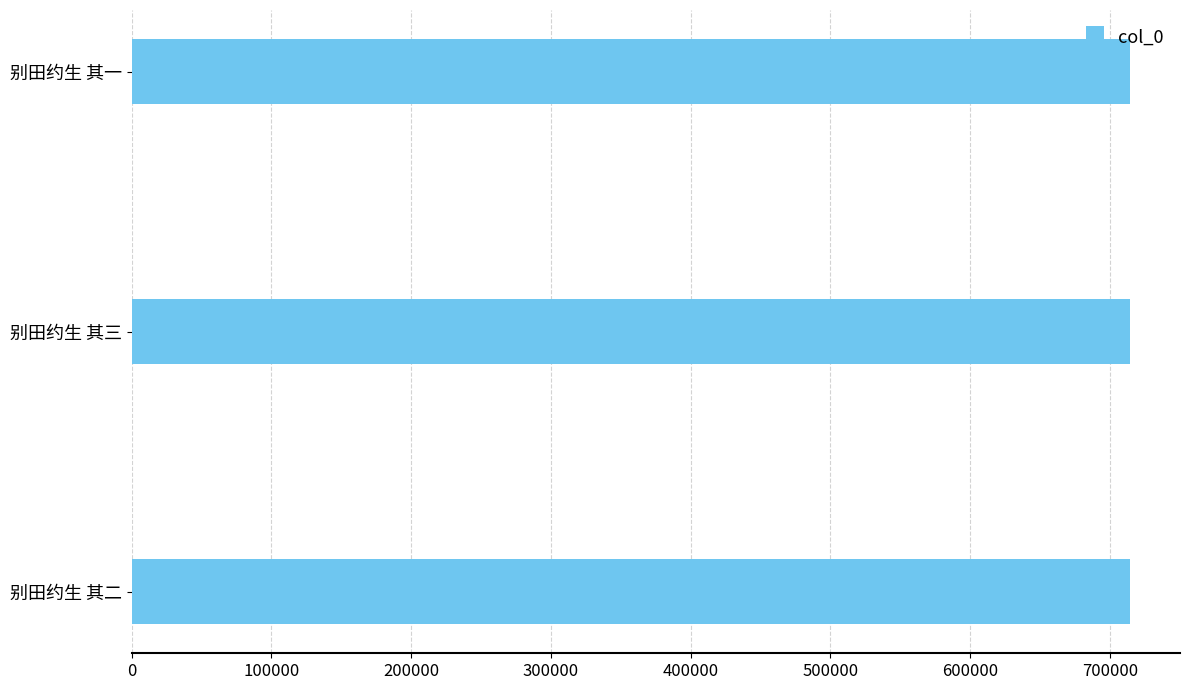

What is the sum of all values?

2143221